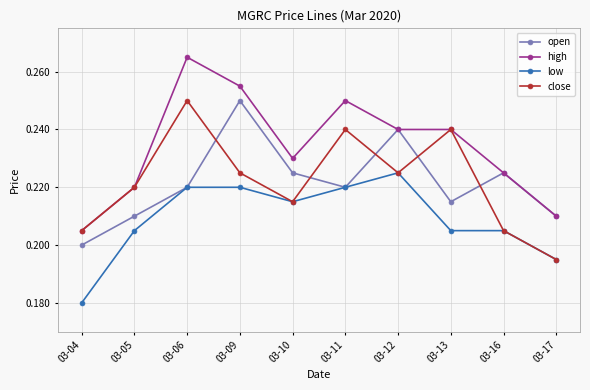

Which series has the largest range (max minus min)?

high